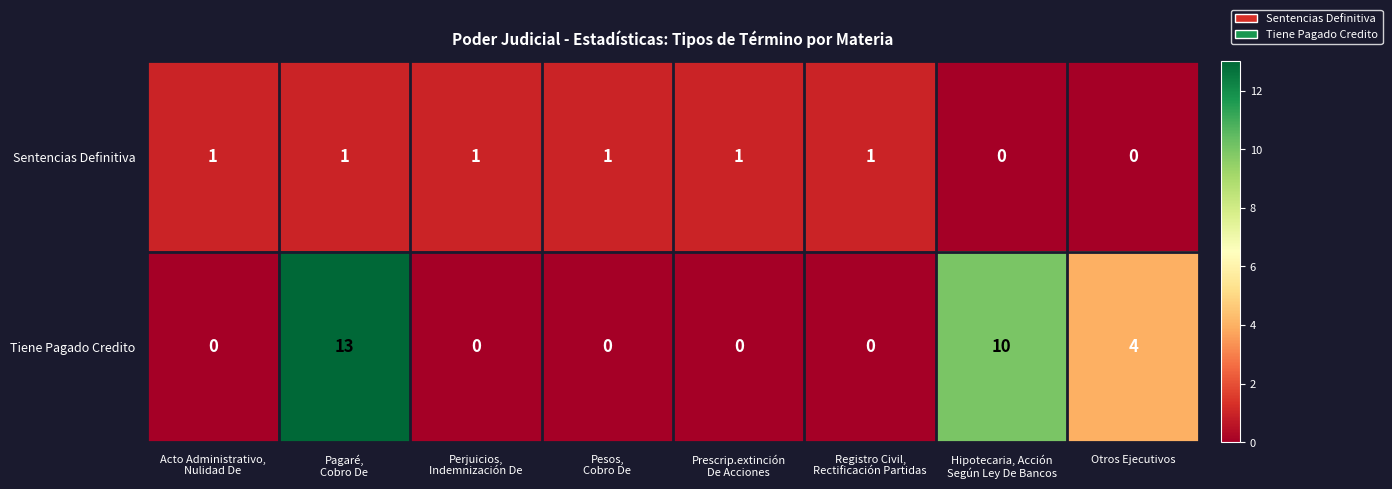

How many Tiene Pagado Credito values are between 0 and 10?

7